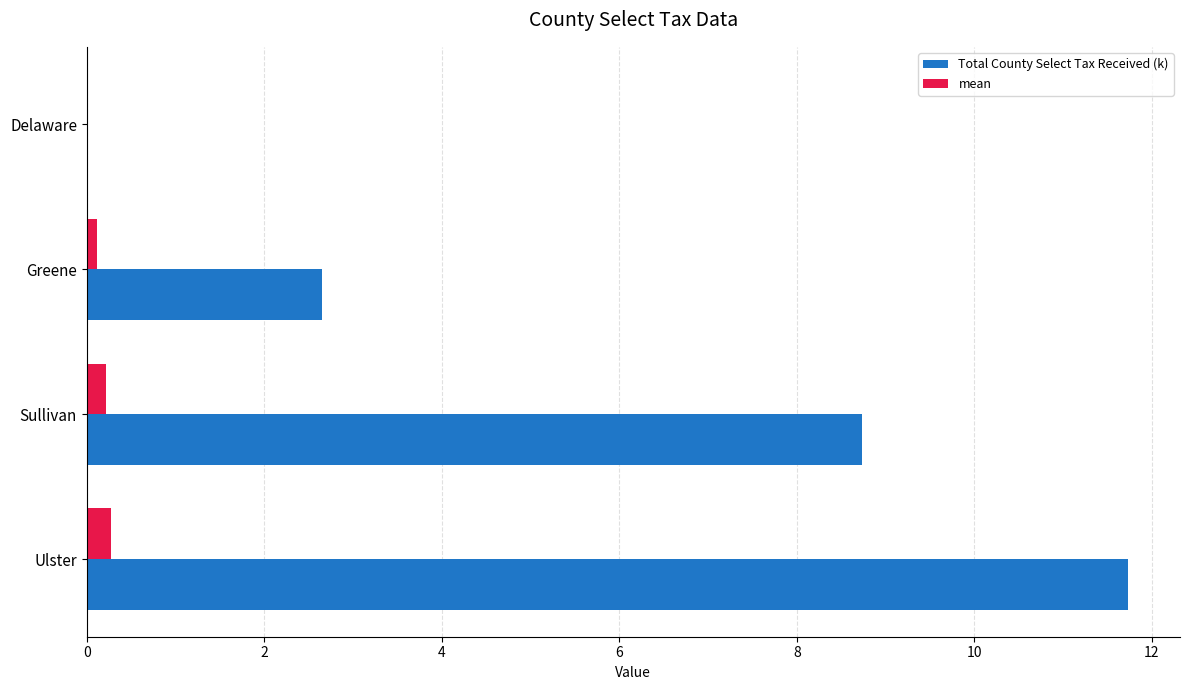

What is the greatest value displayed?

11.7